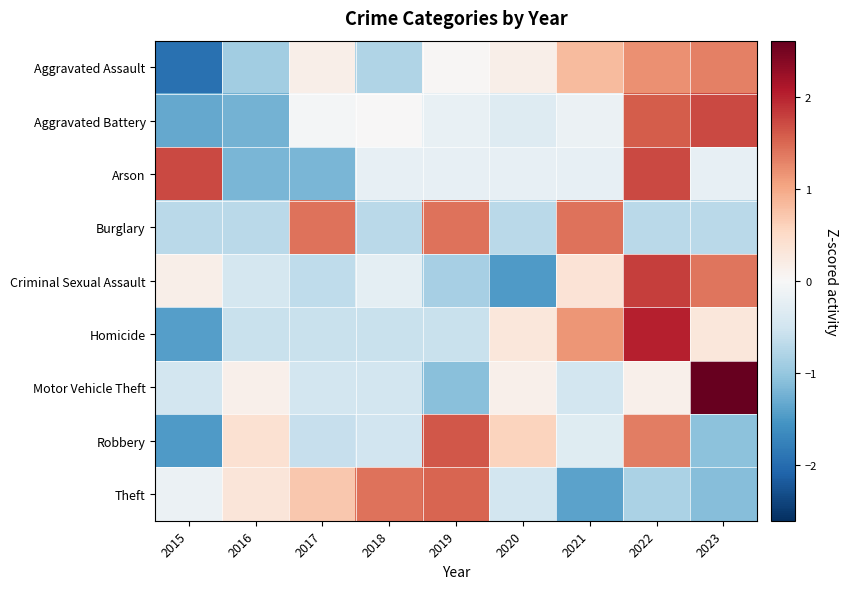

How many series are shown in this chart?

9